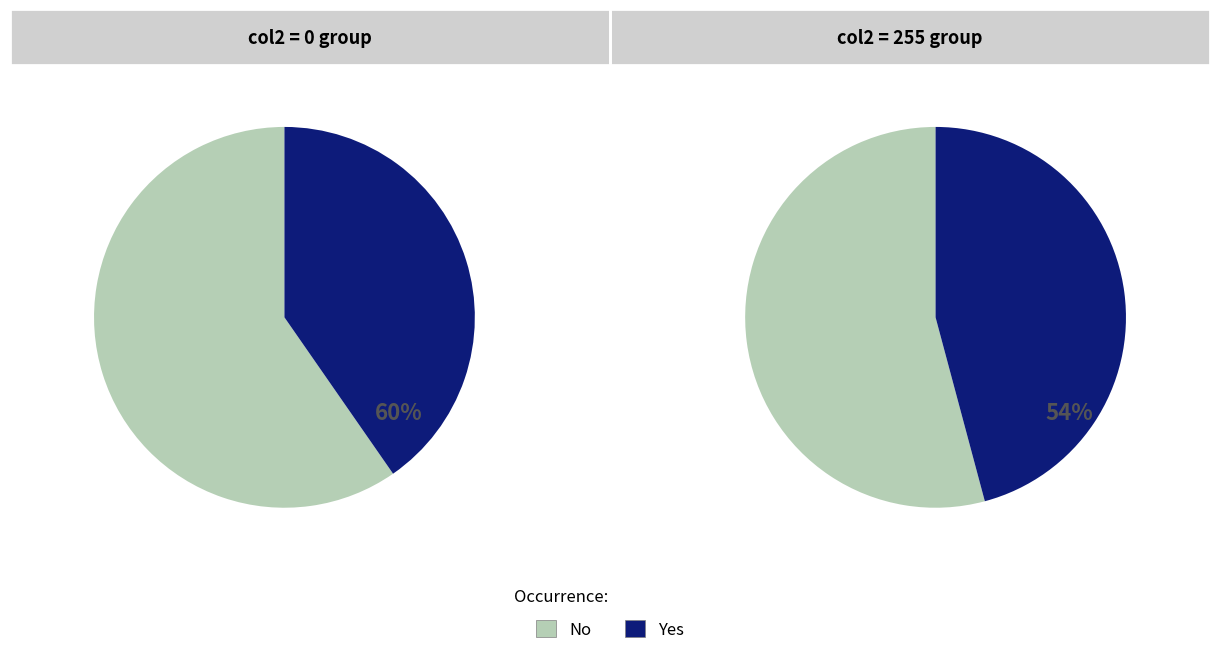

Is it true that col2 = 255 is 36% of the pie?

False